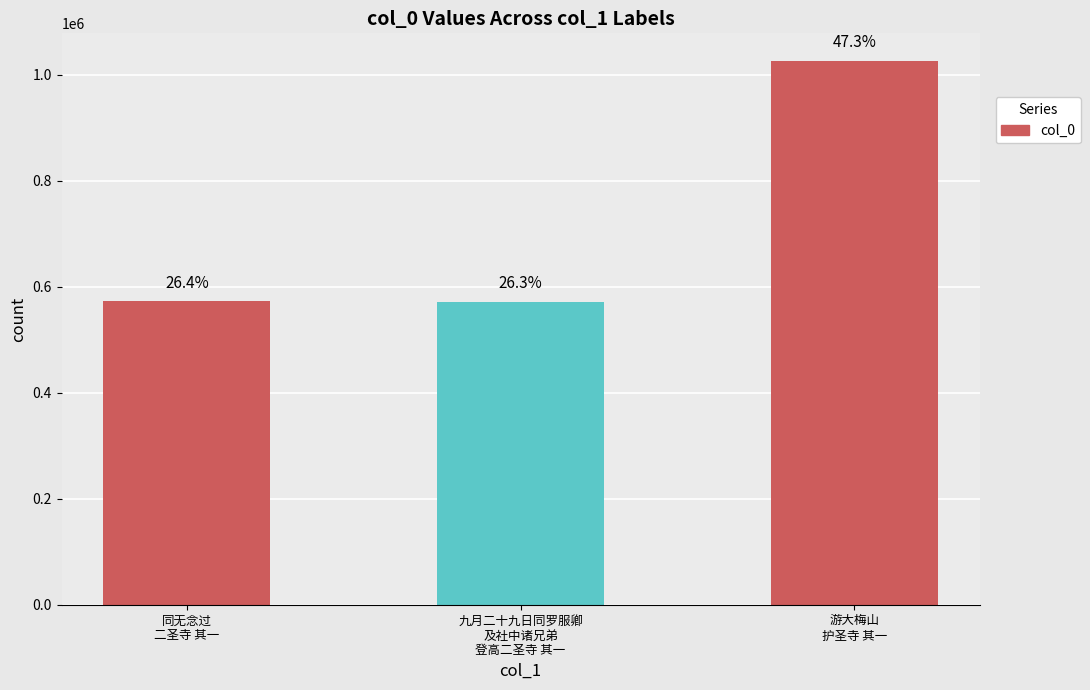

Rank the categories by value from lowest to highest.

九月二十九日同罗服卿
及社中诸兄弟
登高二圣寺 其一, 同无念过
二圣寺 其一, 游大梅山
护圣寺 其一